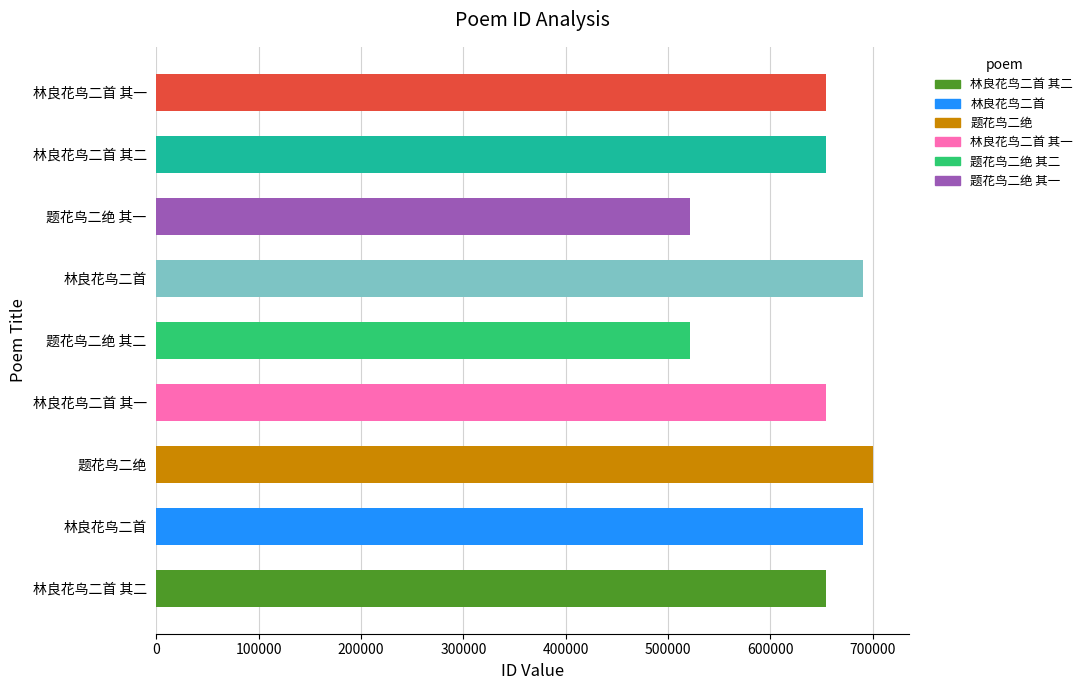

The value at 题花鸟二绝 其二 is 521524. True or false?

True